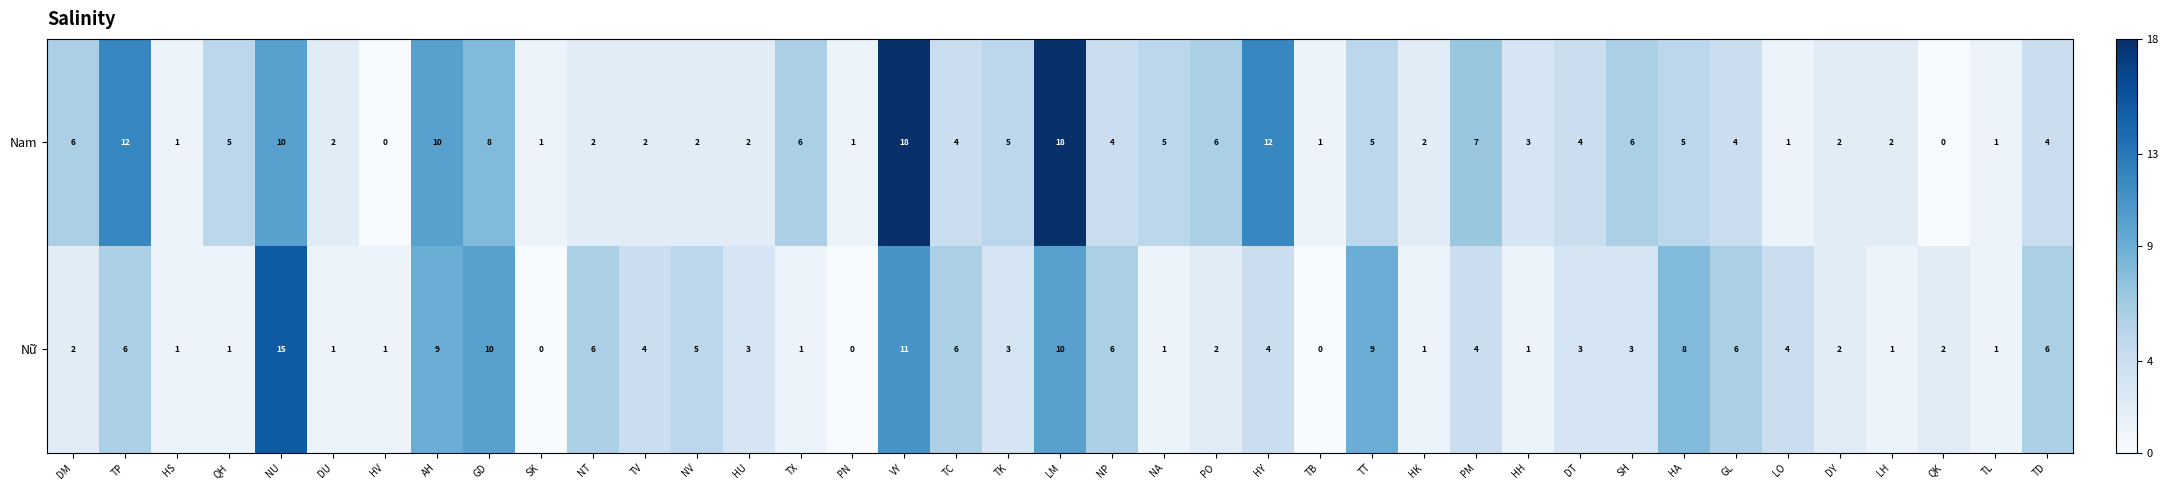

At which label does Nữ first exceed 3?

TP